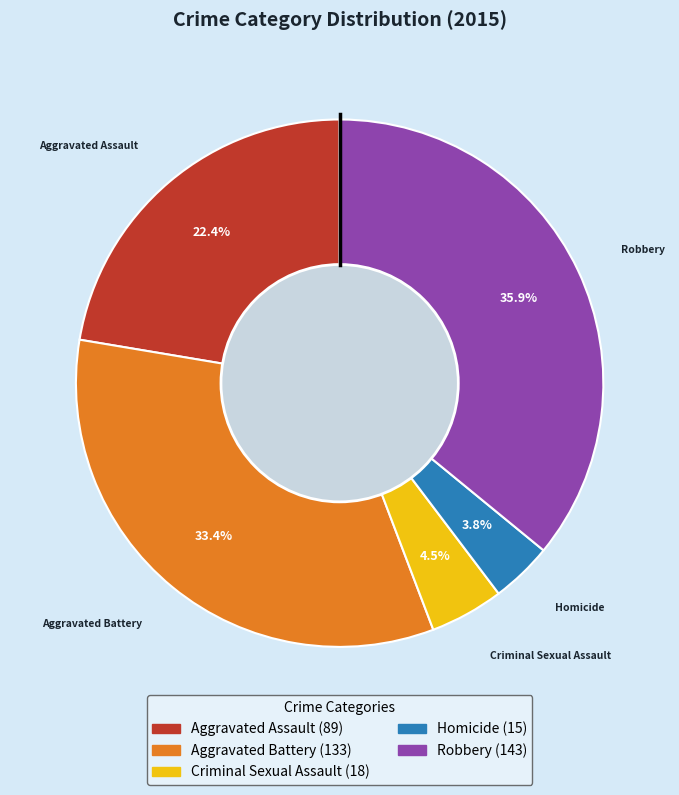

How many segments does this pie chart have?

5